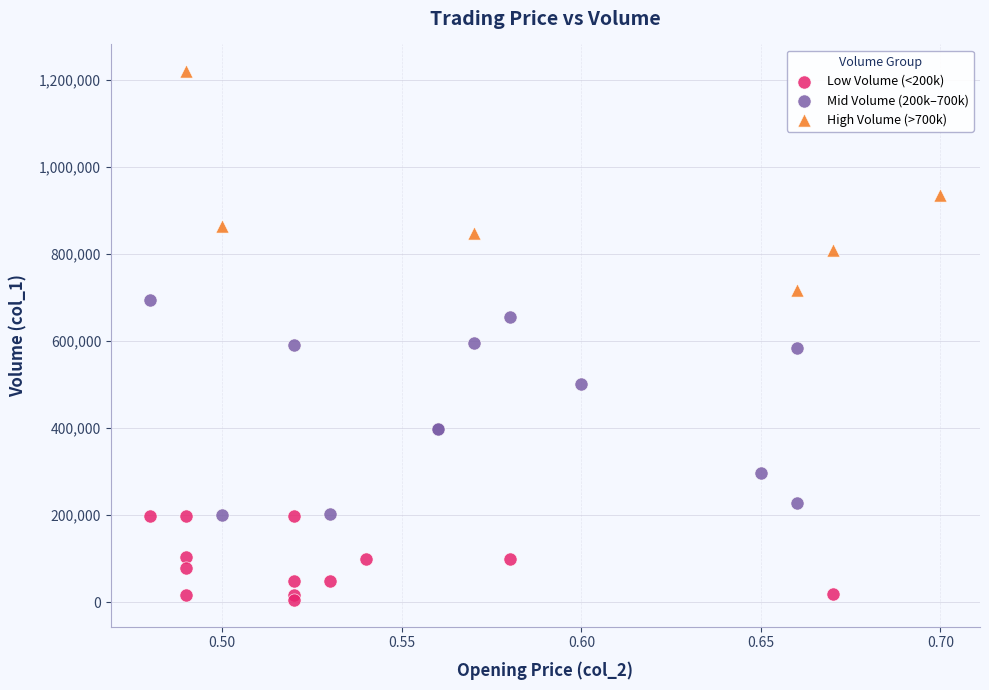

What are all the series names shown in the legend?

Low Volume (<200k), Mid Volume (200k–700k), High Volume (>700k)